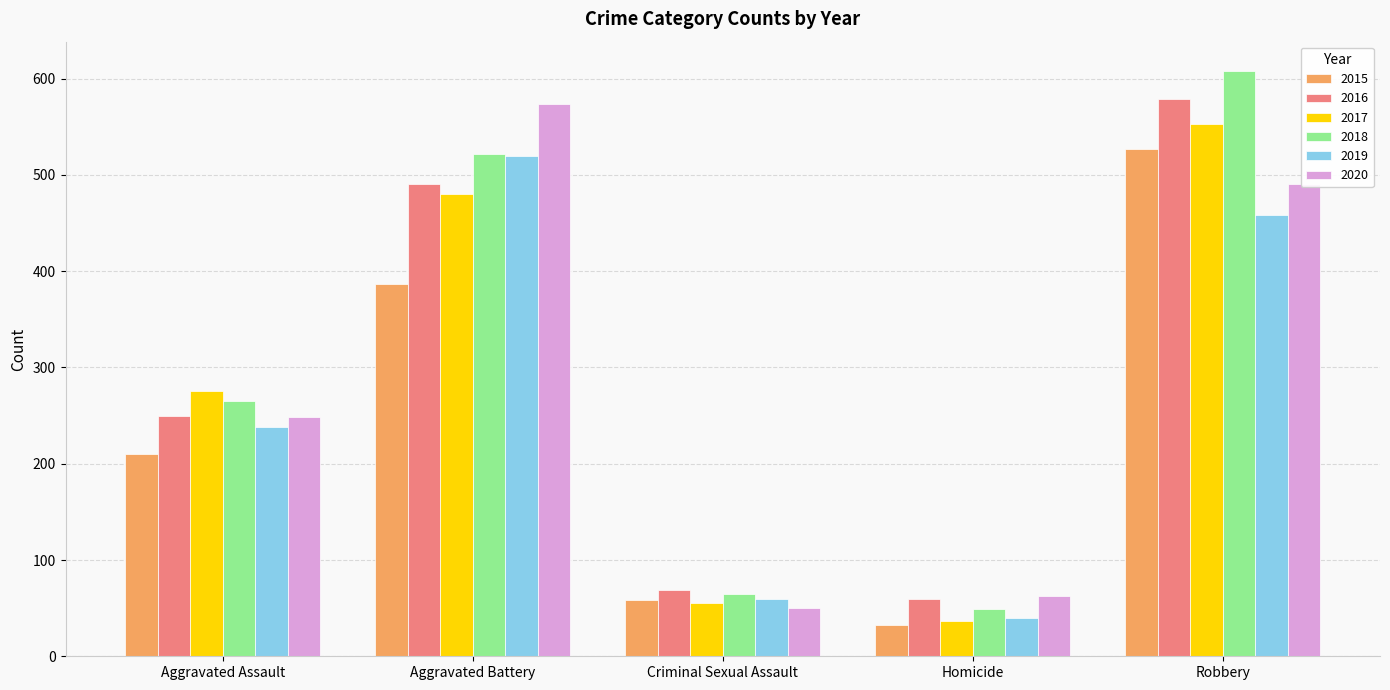

Reading left to right, extract all data points from this chart.

2015: 210	387	58	32	527
2016: 250	491	69	59	579
2017: 276	480	55	37	553
2018: 265	522	65	49	608
2019: 238	520	60	40	458
2020: 249	574	50	63	491